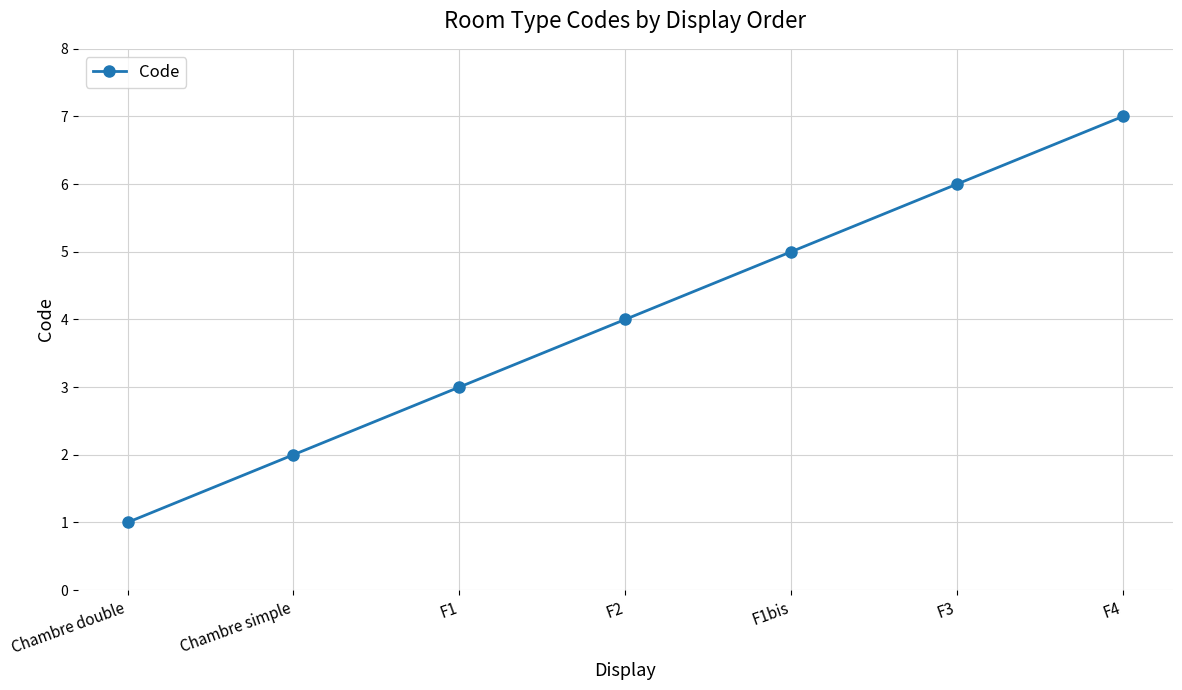

Reading right to left, list all the values displayed in this chart.

7	6	5	4	3	2	1